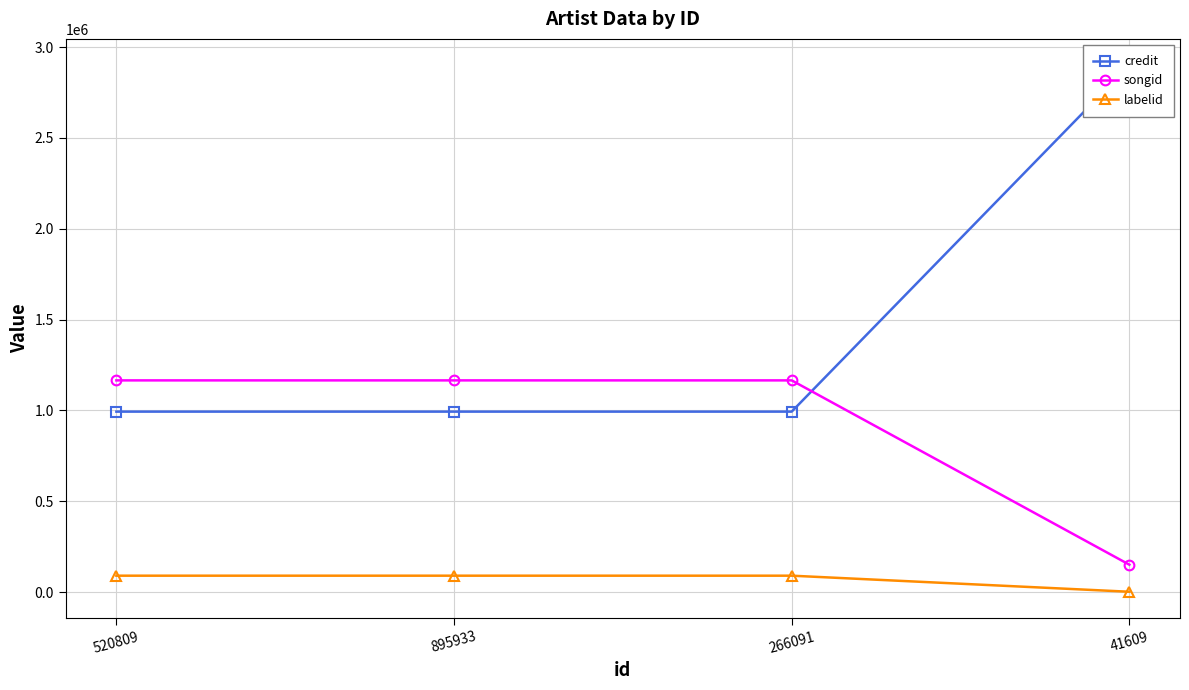

Rank the series at 266091 from highest to lowest value.

songid, credit, labelid